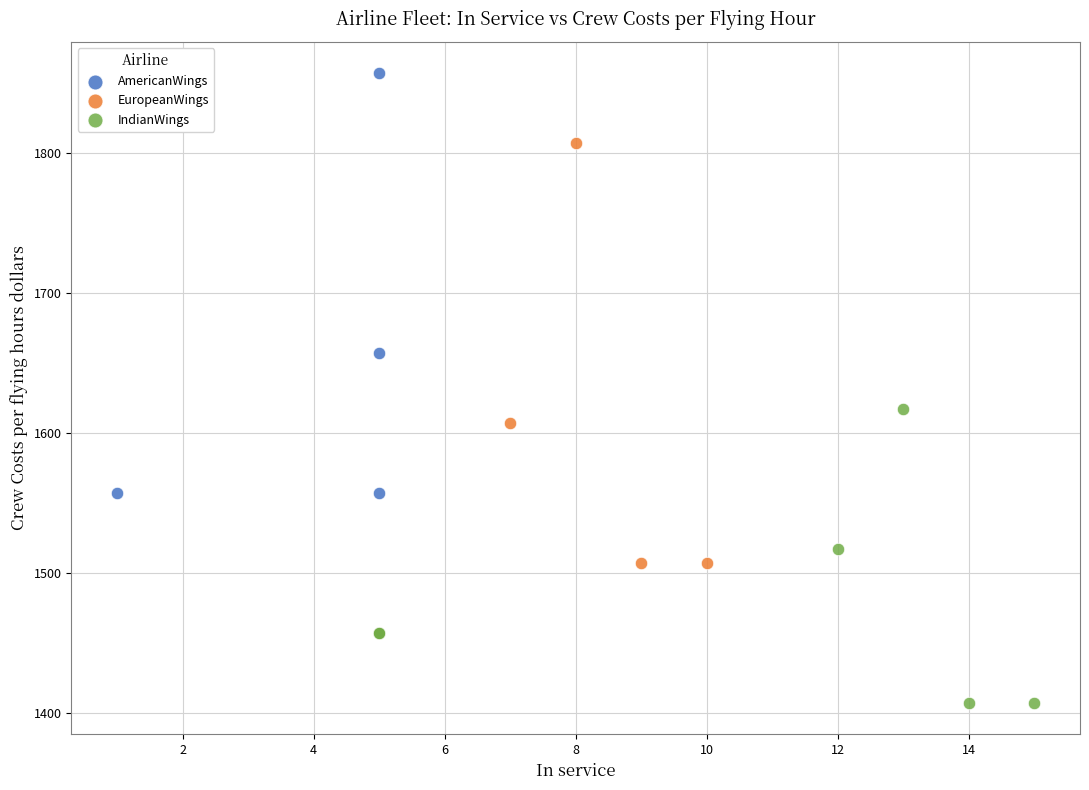

Which series has the widest spread of Y values?

AmericanWings